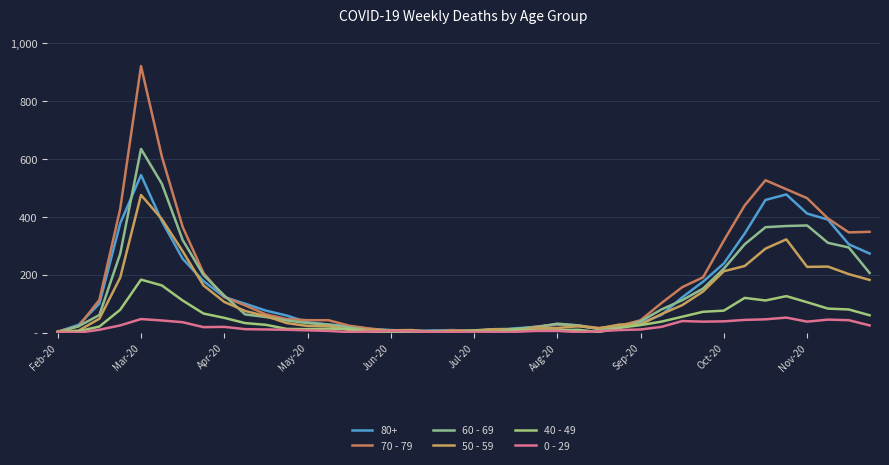

Does the chart have visible grid lines?

Yes